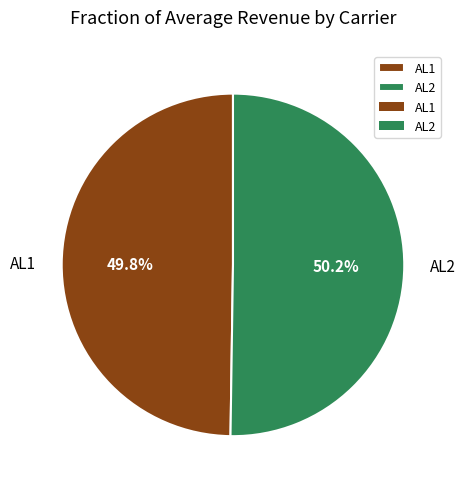

Does any single category account for the majority?

Yes